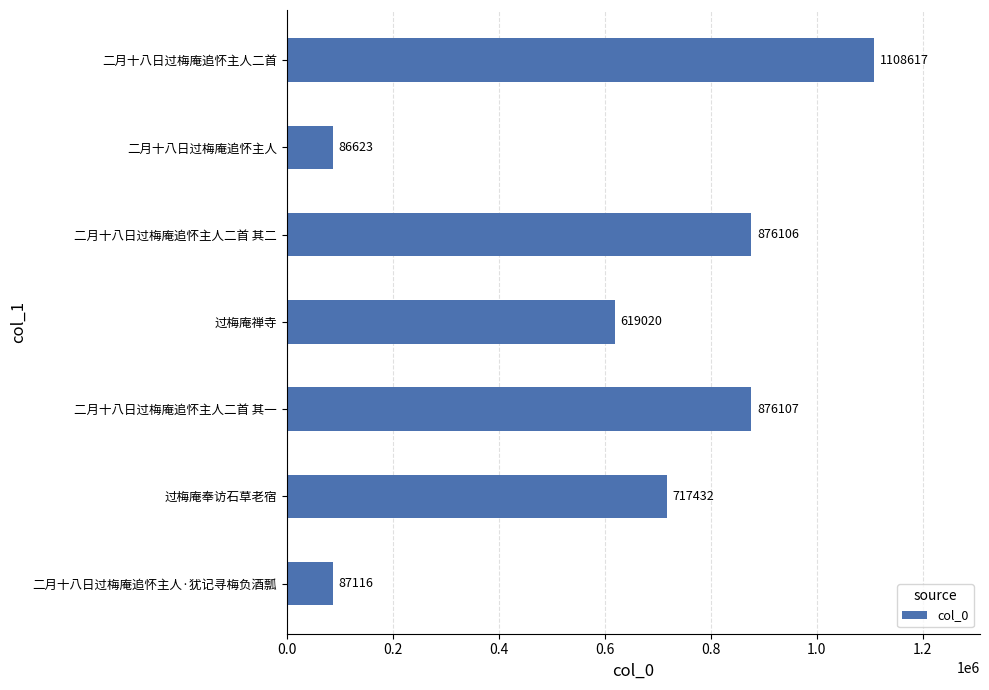

Is it true that the value at 二月十八日过梅庵追怀主人二首 其二 is 876106?

True